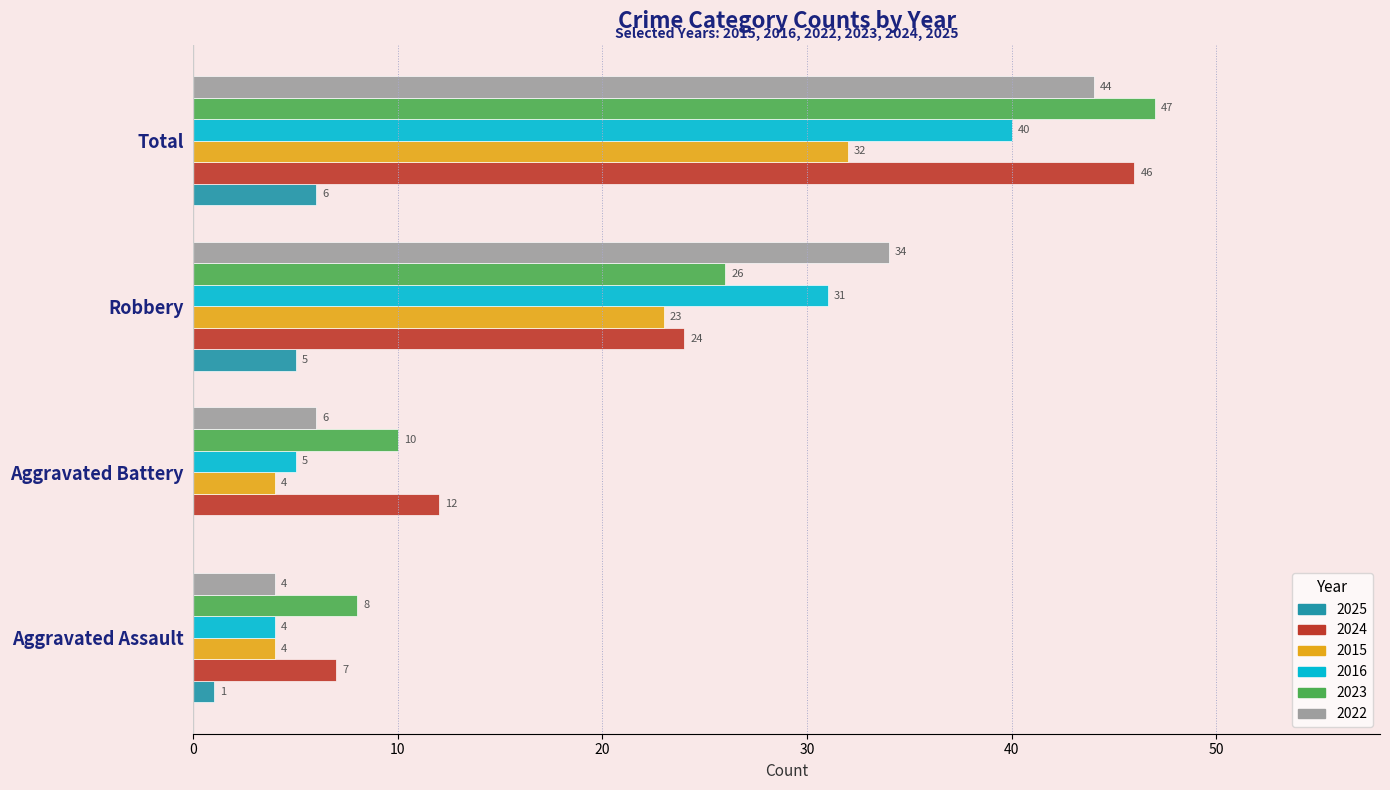

The 2015 series shows 11 at Robbery. True or false?

False